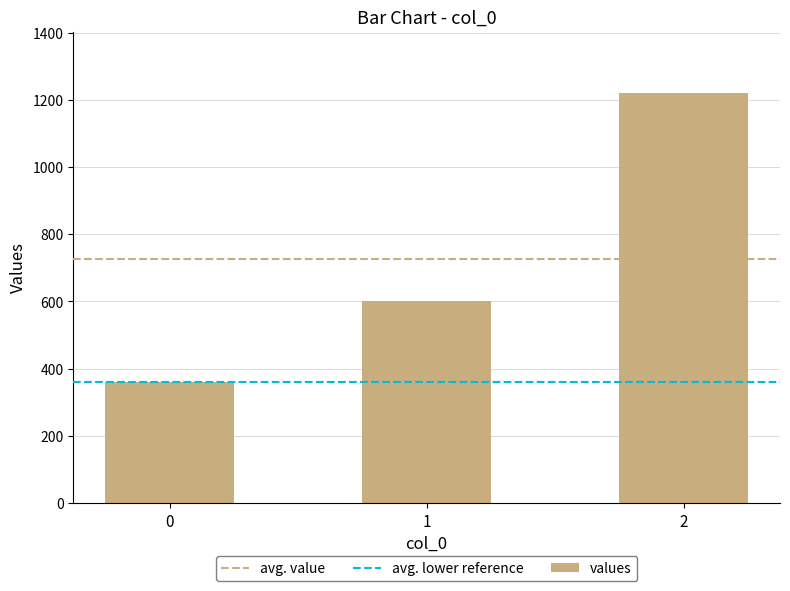

Are the bars horizontal?

No